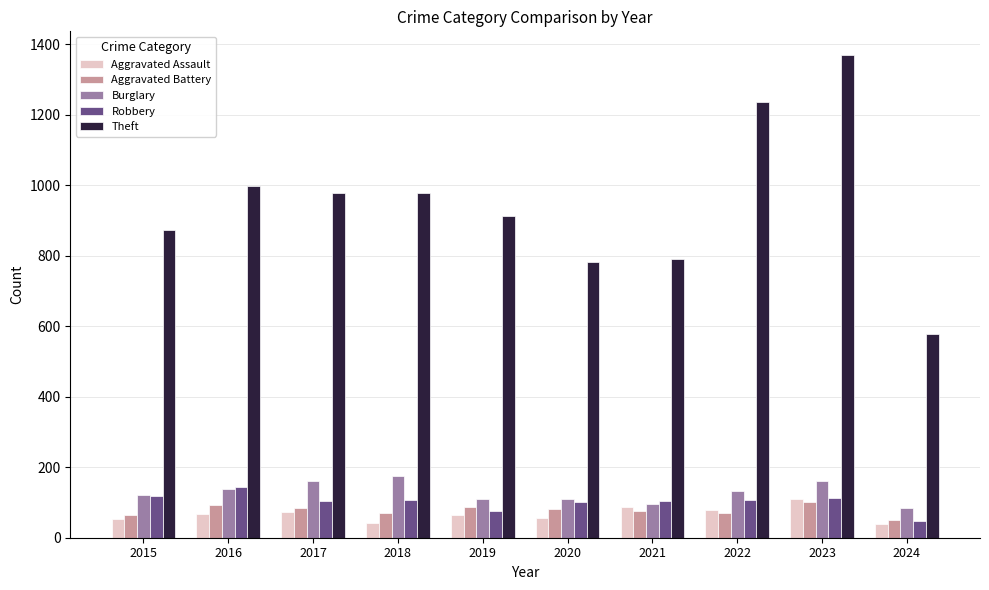

What is the average value of the Theft series?

950